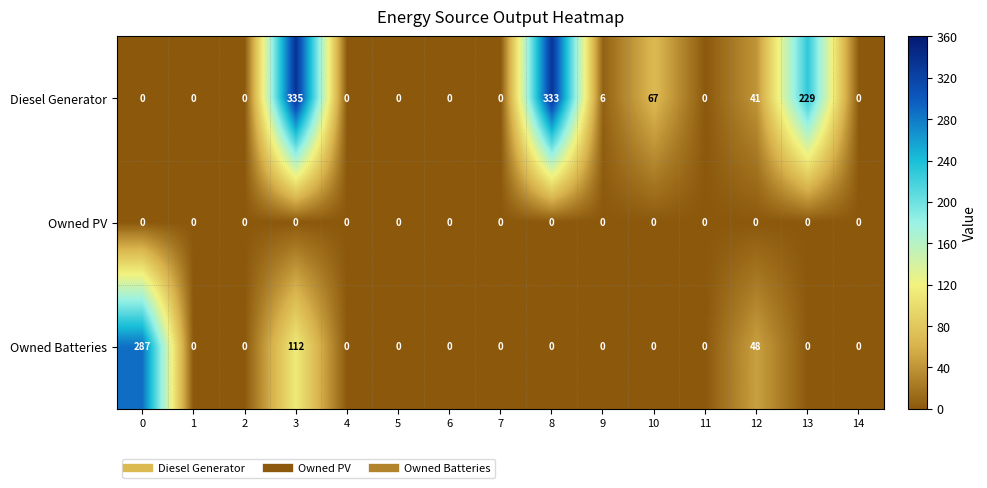

List the series in order of their peak value, highest first.

Diesel Generator, Owned Batteries, Owned PV